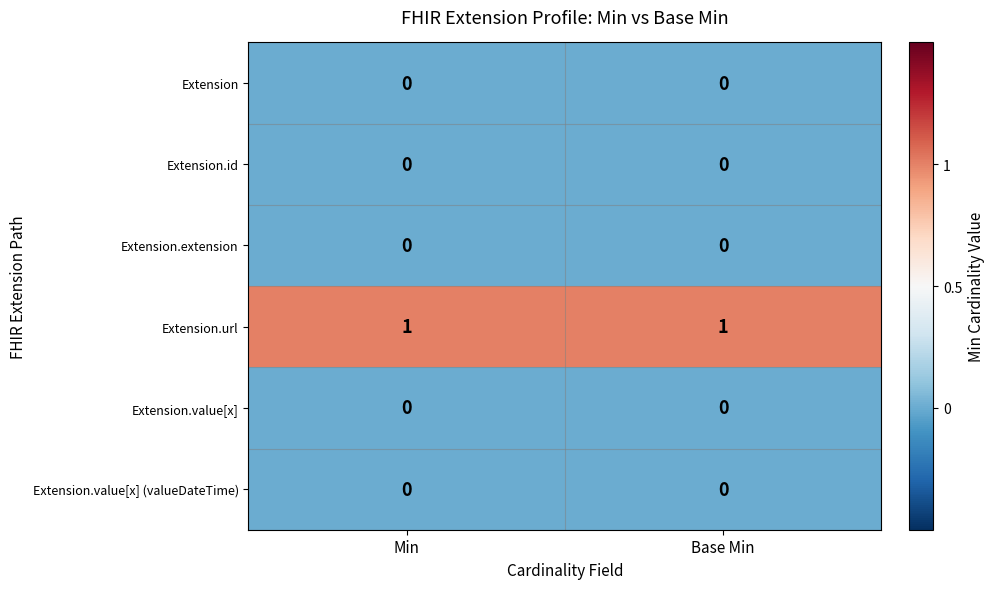

Which series has the largest total across all categories?

Extension.url